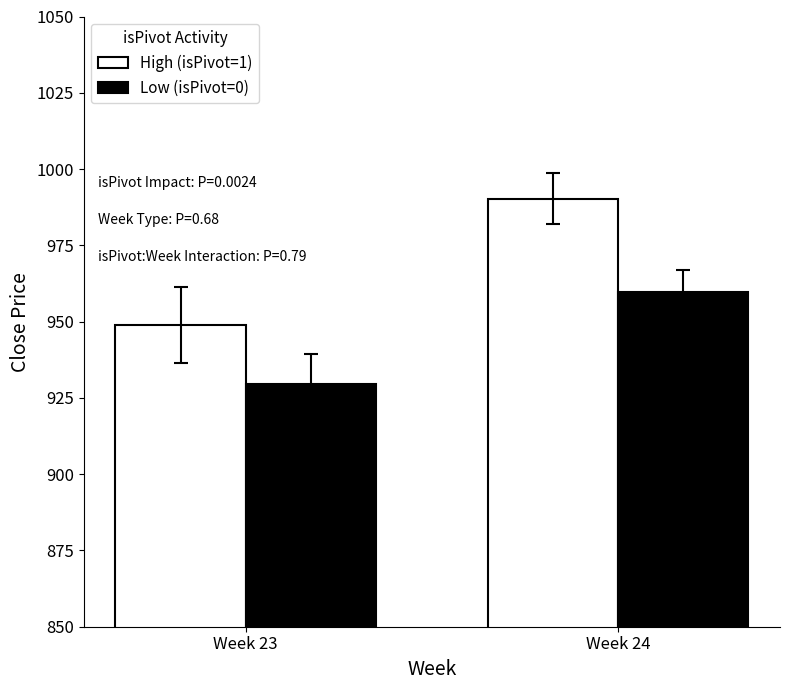

At which category is the sum across all series the highest?

Week 24